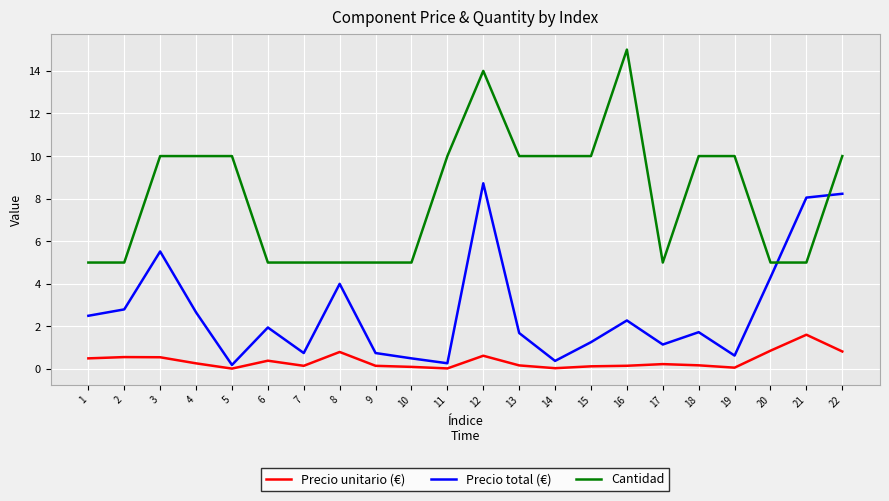

List the series in order of their peak value, lowest first.

Precio unitario (€), Precio total (€), Cantidad